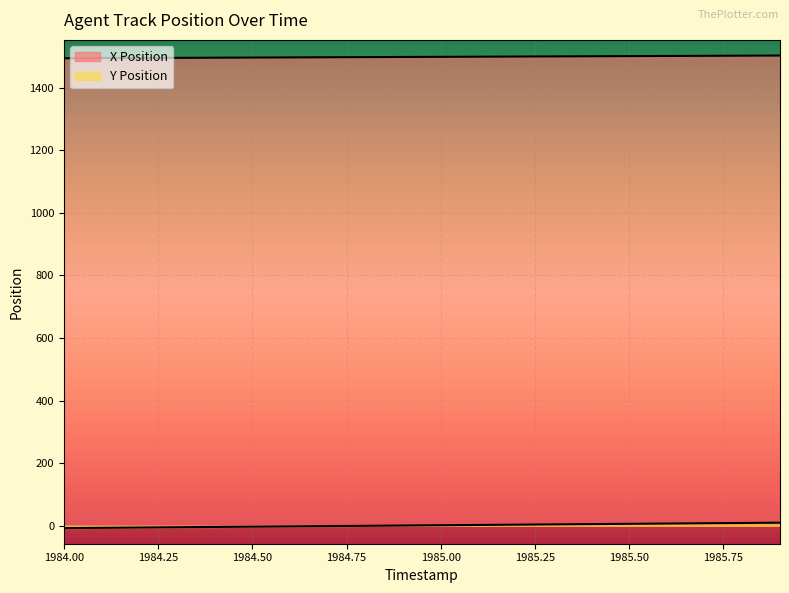

Rank the categories by X Position value from highest to lowest.

1985.9, 1985.8, 1985.7, 1985.6, 1985.5, 1985.4, 1985.3, 1985.2, 1985.1, 1985.0, 1984.9, 1984.8, 1984.7, 1984.6, 1984.5, 1984.4, 1984.3, 1984.2, 1984.1, 1984.0